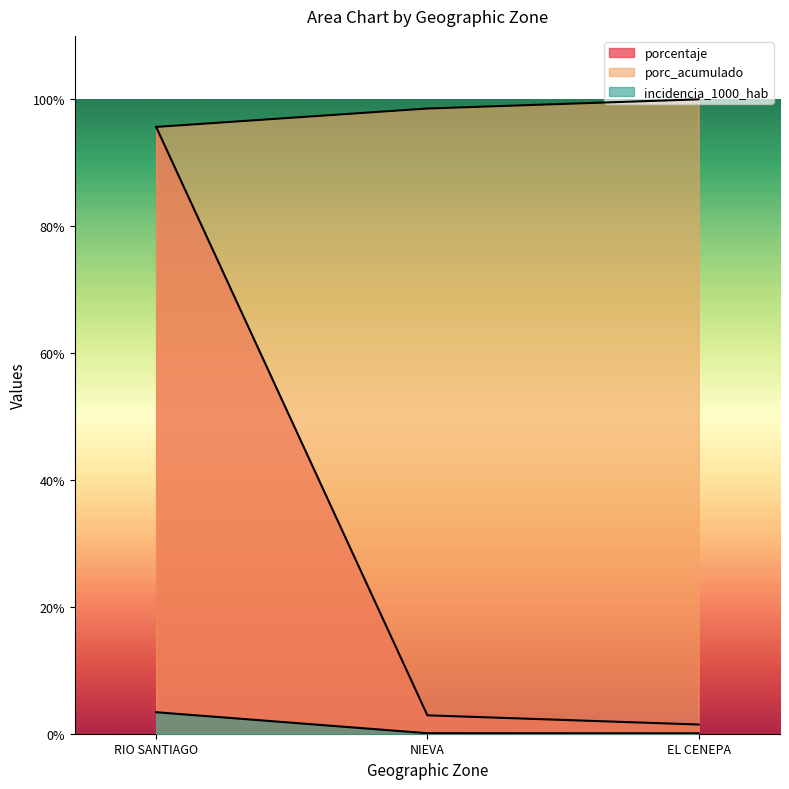

Count the number of categories in the chart.

3